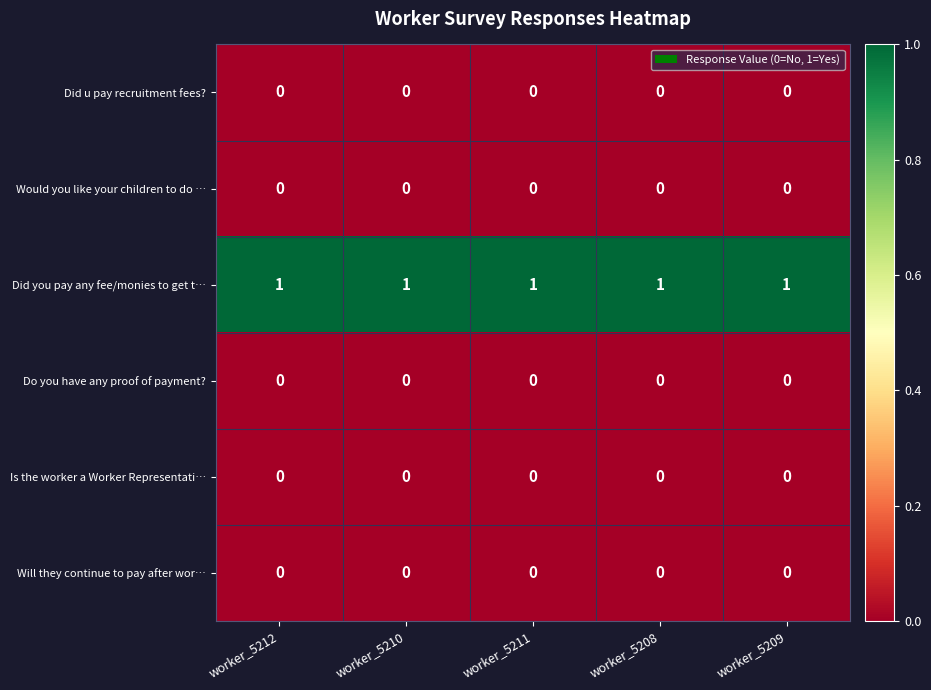

Count the number of data series in this chart.

6